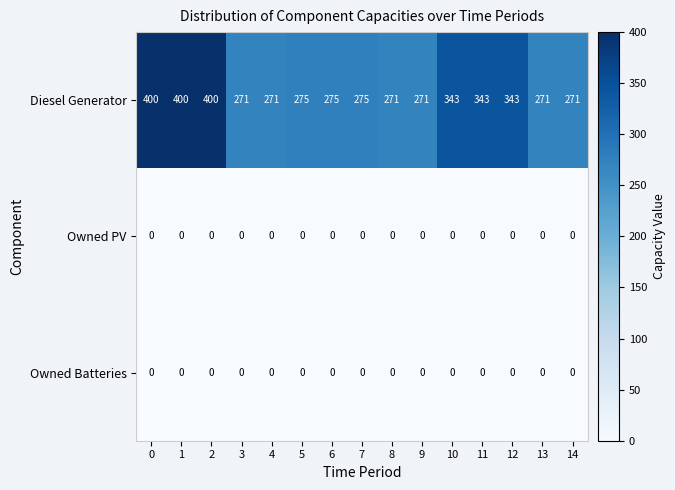

What is the difference between the maximum and minimum values in the Diesel Generator series?

129